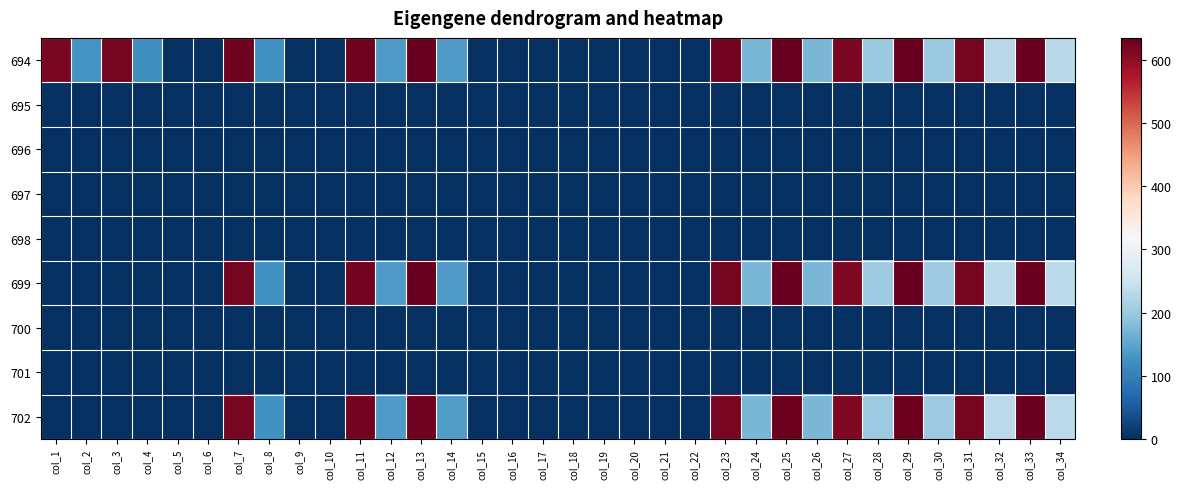

Between col_31 and col_19, which is larger?

col_31